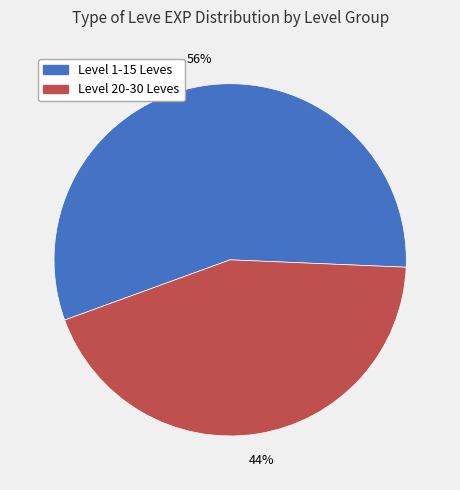

To the nearest percent, what is the average slice percentage?

50%